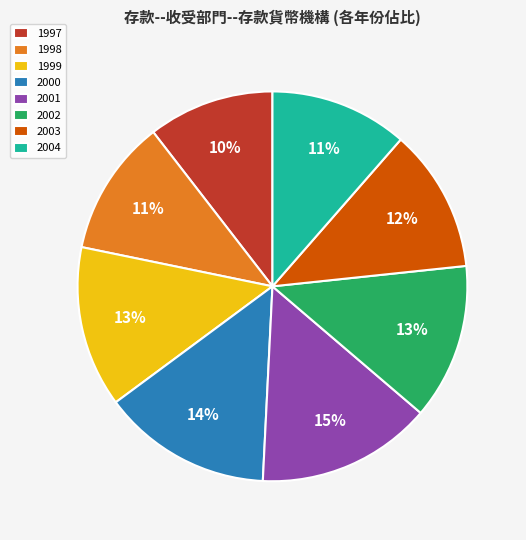

Which category has the smallest portion of the pie?

1997